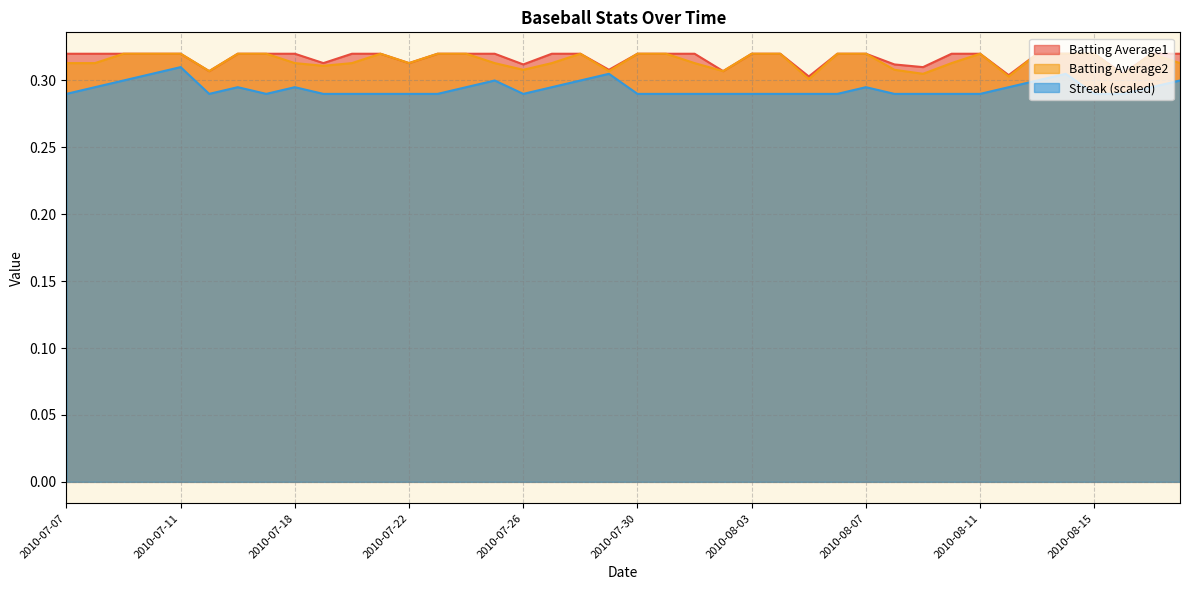

How many distinct data groups are displayed?

3